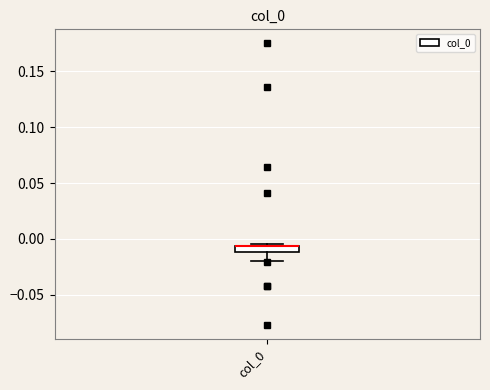

Where is the upper edge of the box for col_0 on the y-axis? The values are not printed on the chart, so give them approximately, as read against the axis.

-0.005